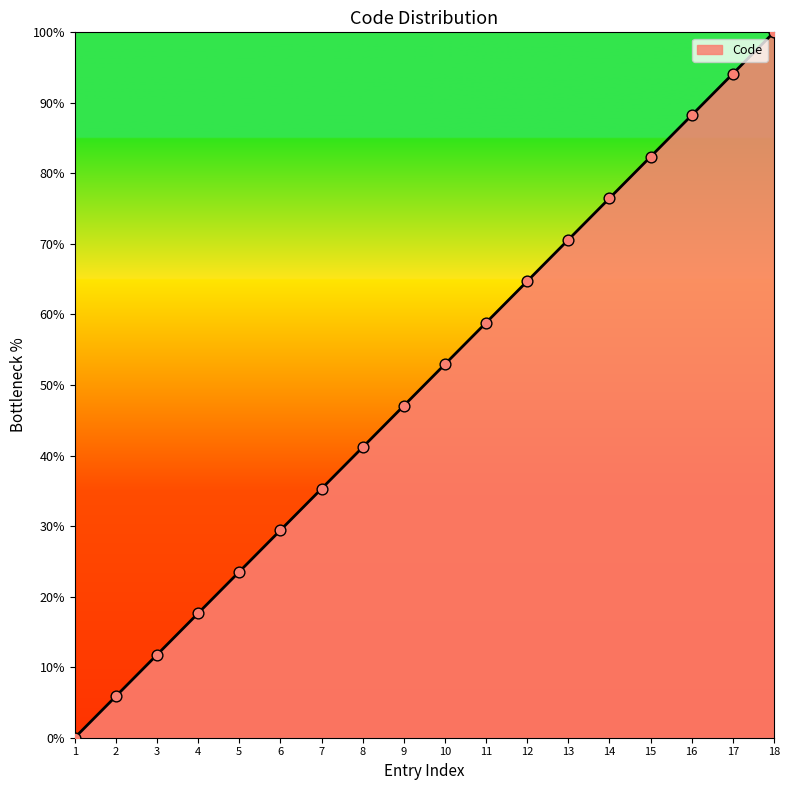

Approximately how many times larger is the value at 3 compared to 4?

0.7